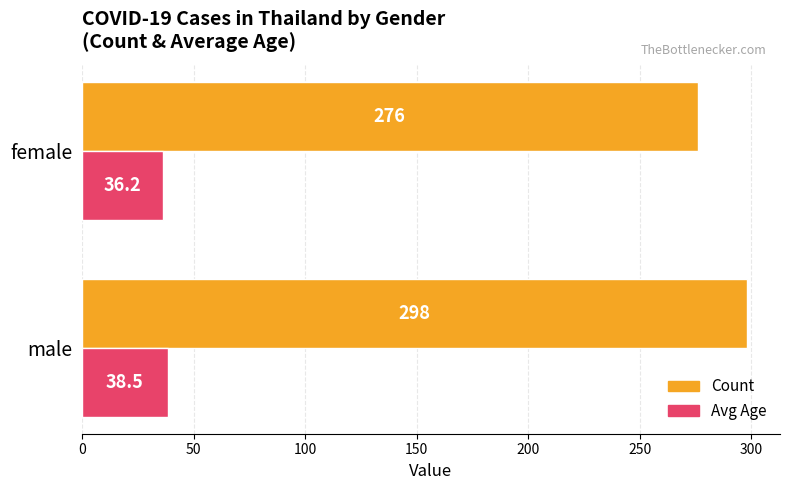

How many data points in Count are less than 298?

1